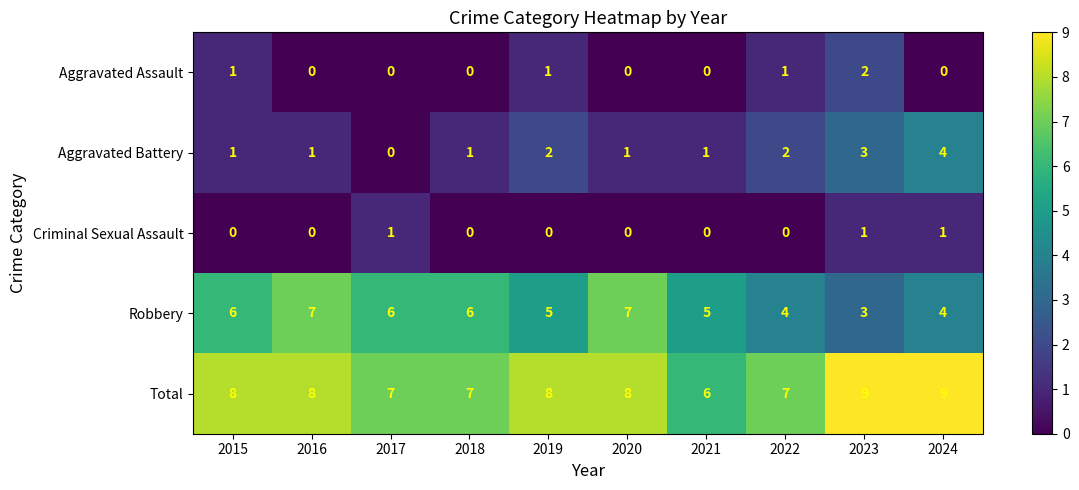

How many data points does each series have?

10